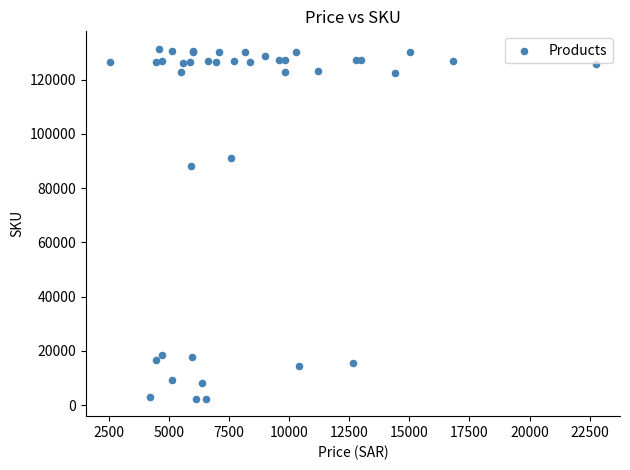

What Y value in the scatter plot is closest to 66866?

88051